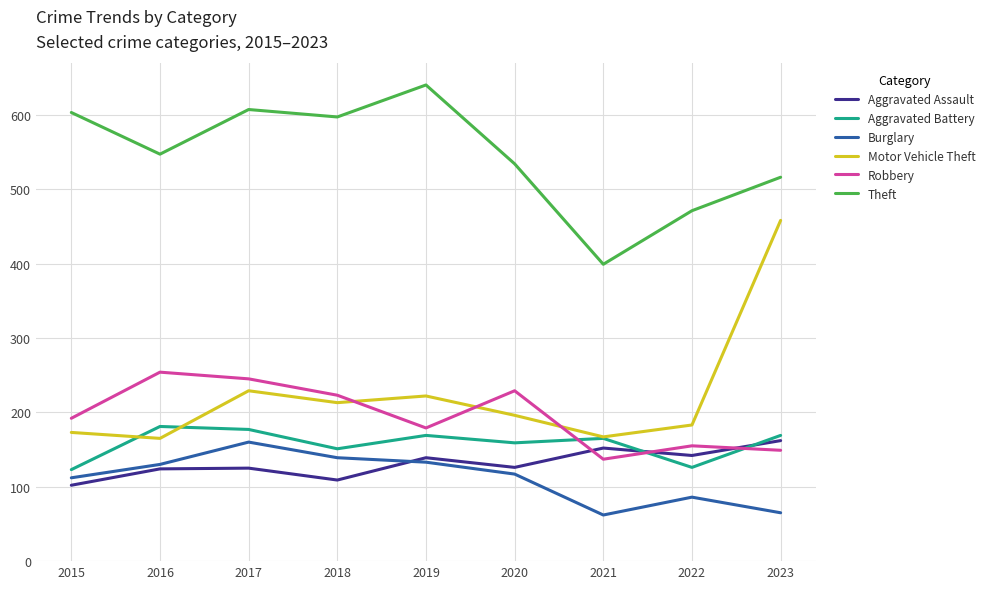

Which label corresponds to the largest value in the chart?

2019